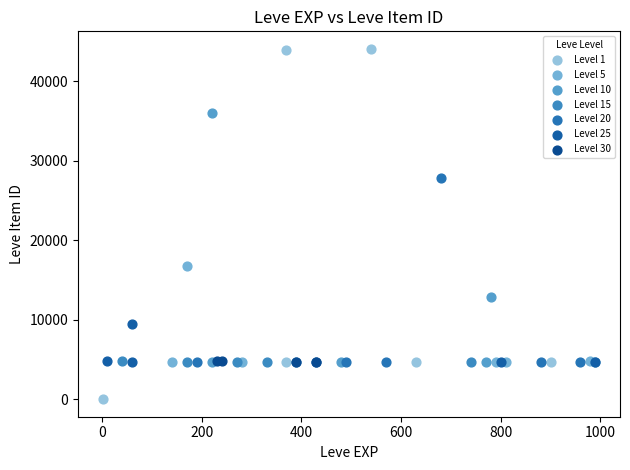

Which series contains the highest Y value?

Level 1